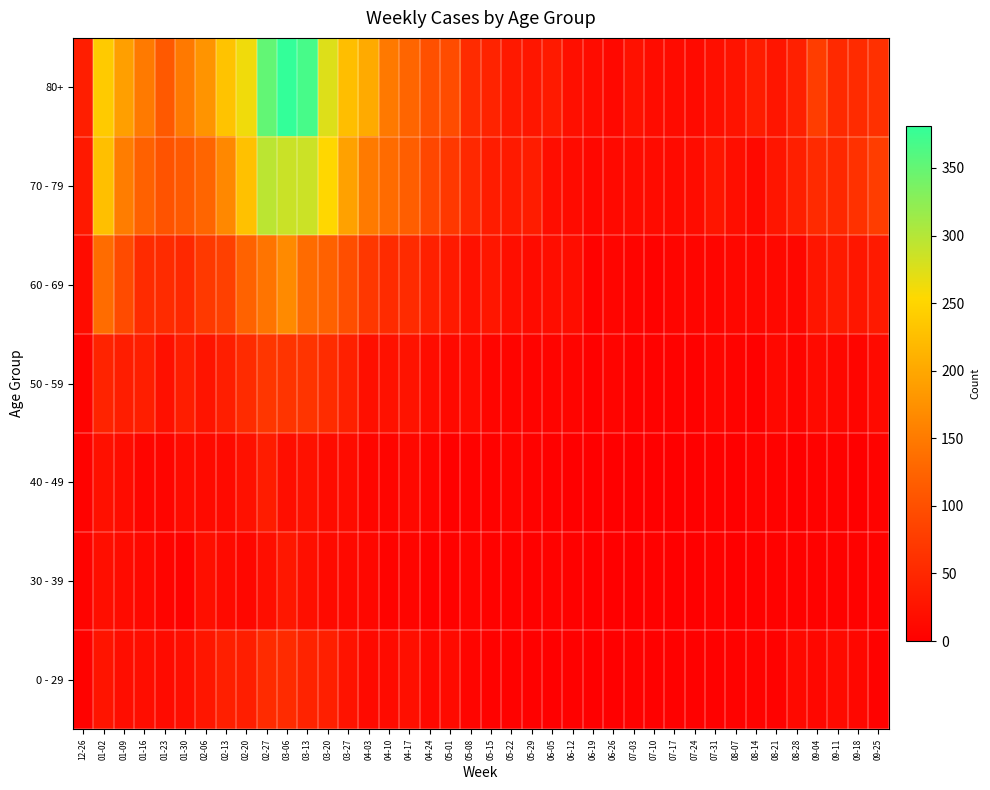

Rank the series by their maximum value, from highest to lowest.

80+, 70 - 79, 60 - 69, 50 - 59, 0 - 29, 40 - 49, 30 - 39